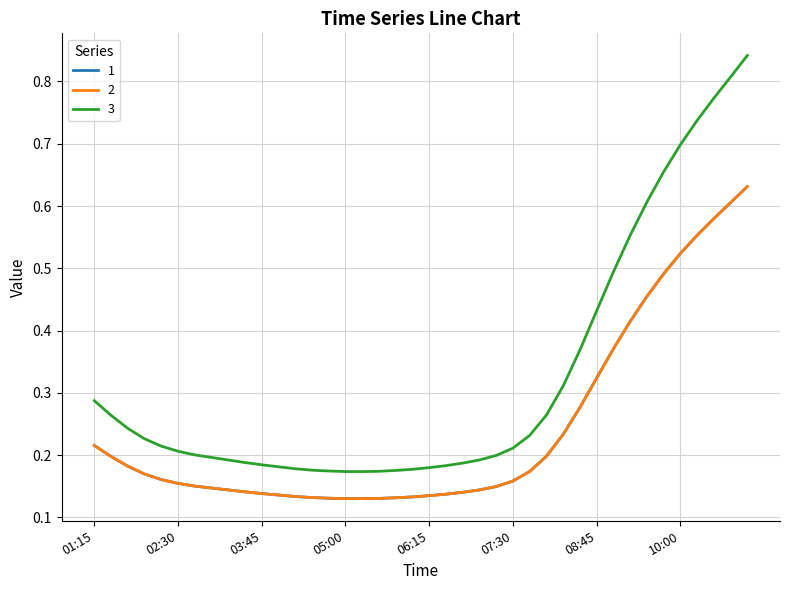

Does the chart have visible grid lines?

Yes